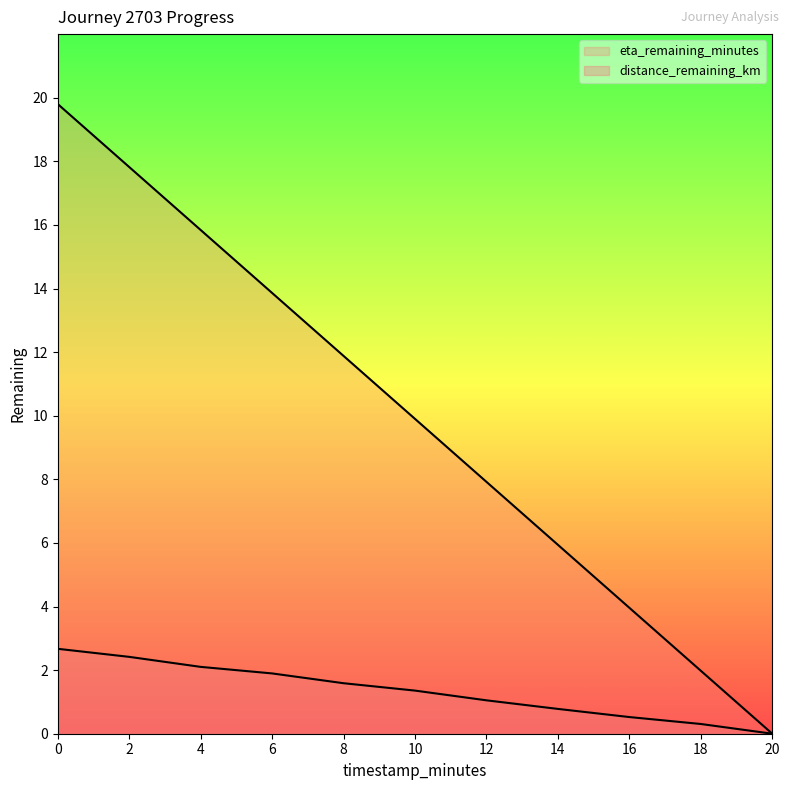

Is it true that distance_remaining_km equals 0.8 at 14.0?

True